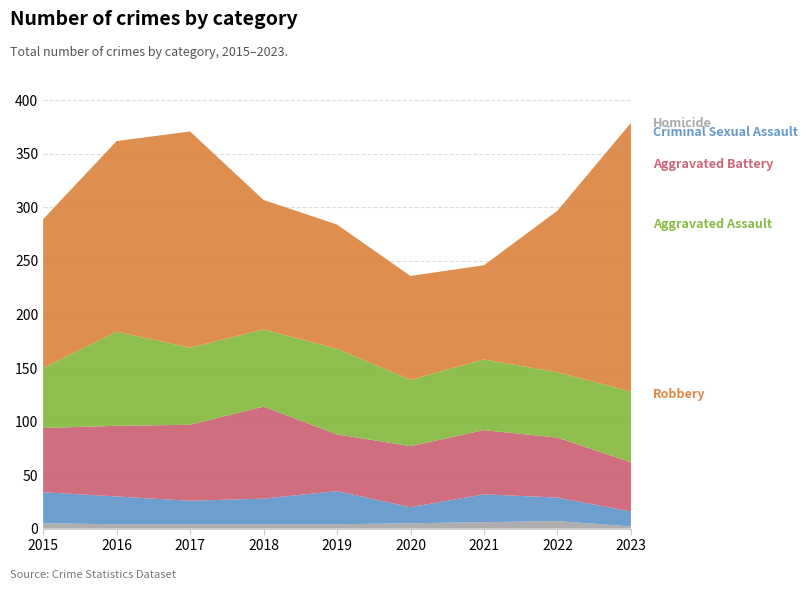

Reading left to right, list all the values displayed in this chart.

Homicide: 5	4	4	4	4	5	6	7	2
Criminal Sexual Assault: 29	26	22	24	31	15	26	22	14
Aggravated Battery: 60	66	71	86	53	57	60	56	46
Aggravated Assault: 56	88	72	72	80	62	66	61	66
Robbery: 139	178	202	121	116	97	88	151	251